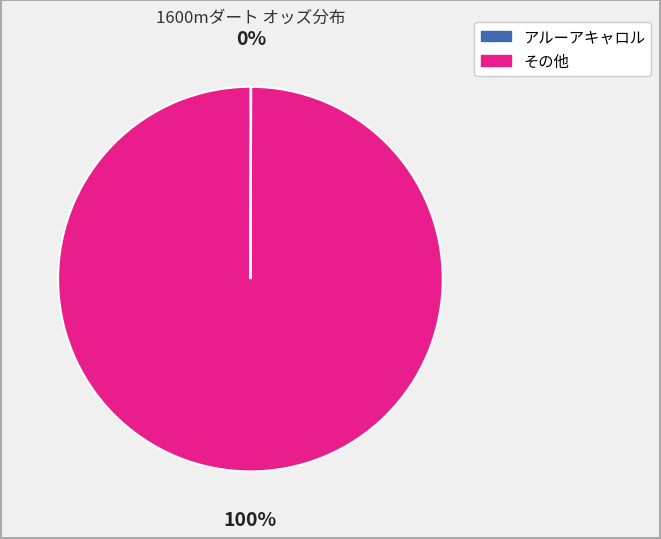

Is there any slice that represents more than half of the pie?

Yes